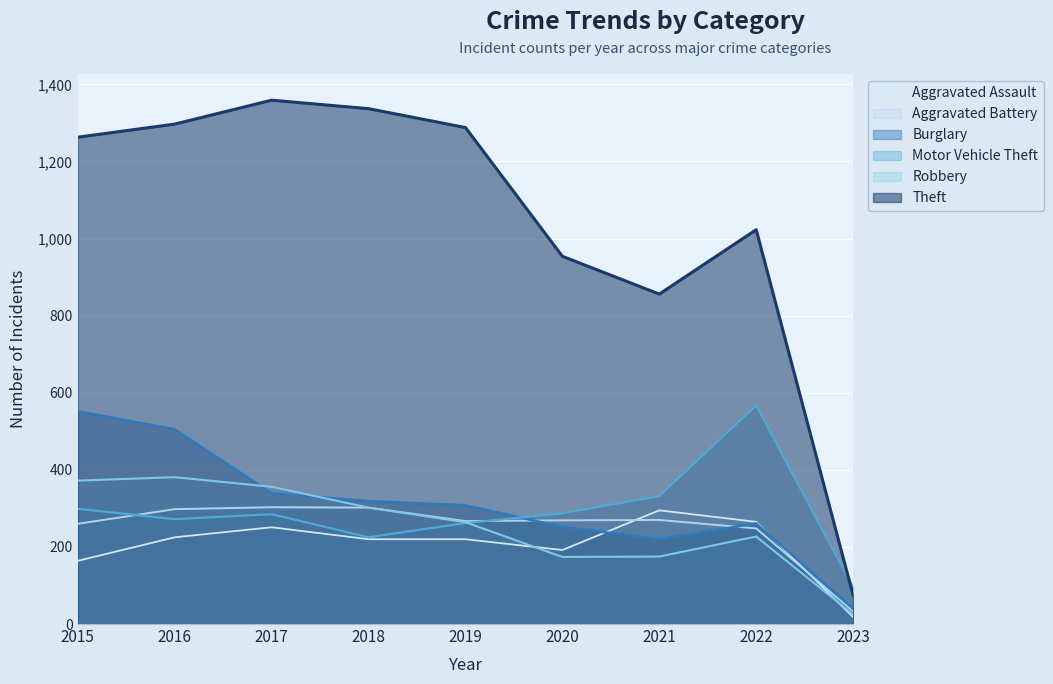

Between 2019 and 2017, which is larger?

2017